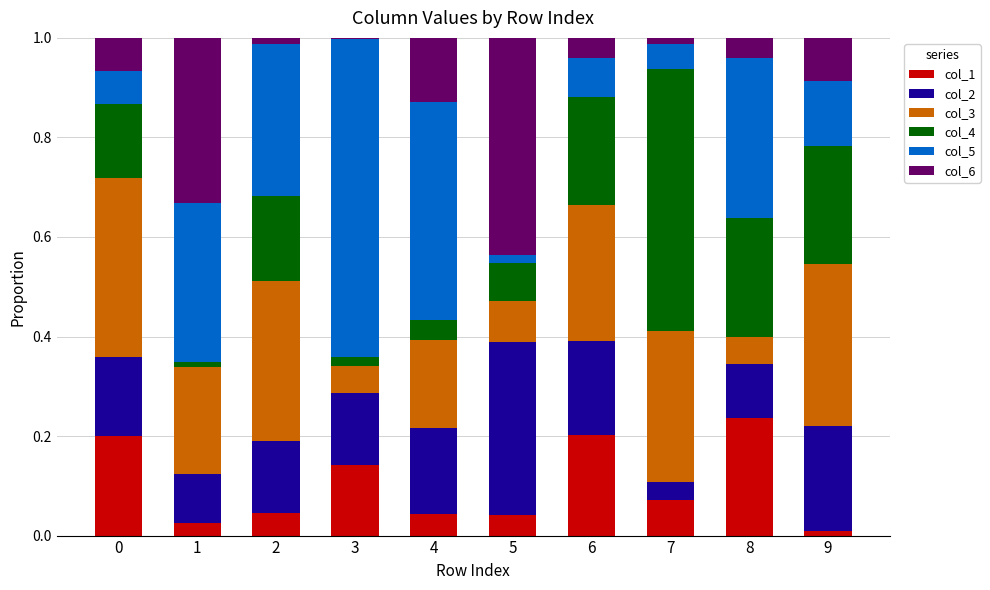

The value of col_1 at 8 is 0.2. True or false?

True